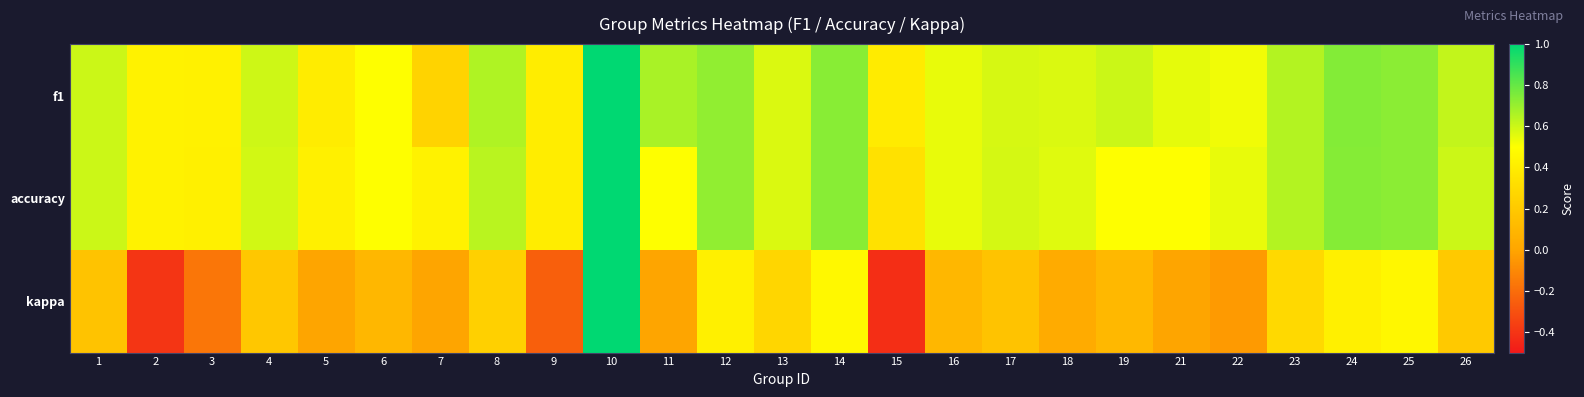

Which has a higher value, 8 or 12?

12